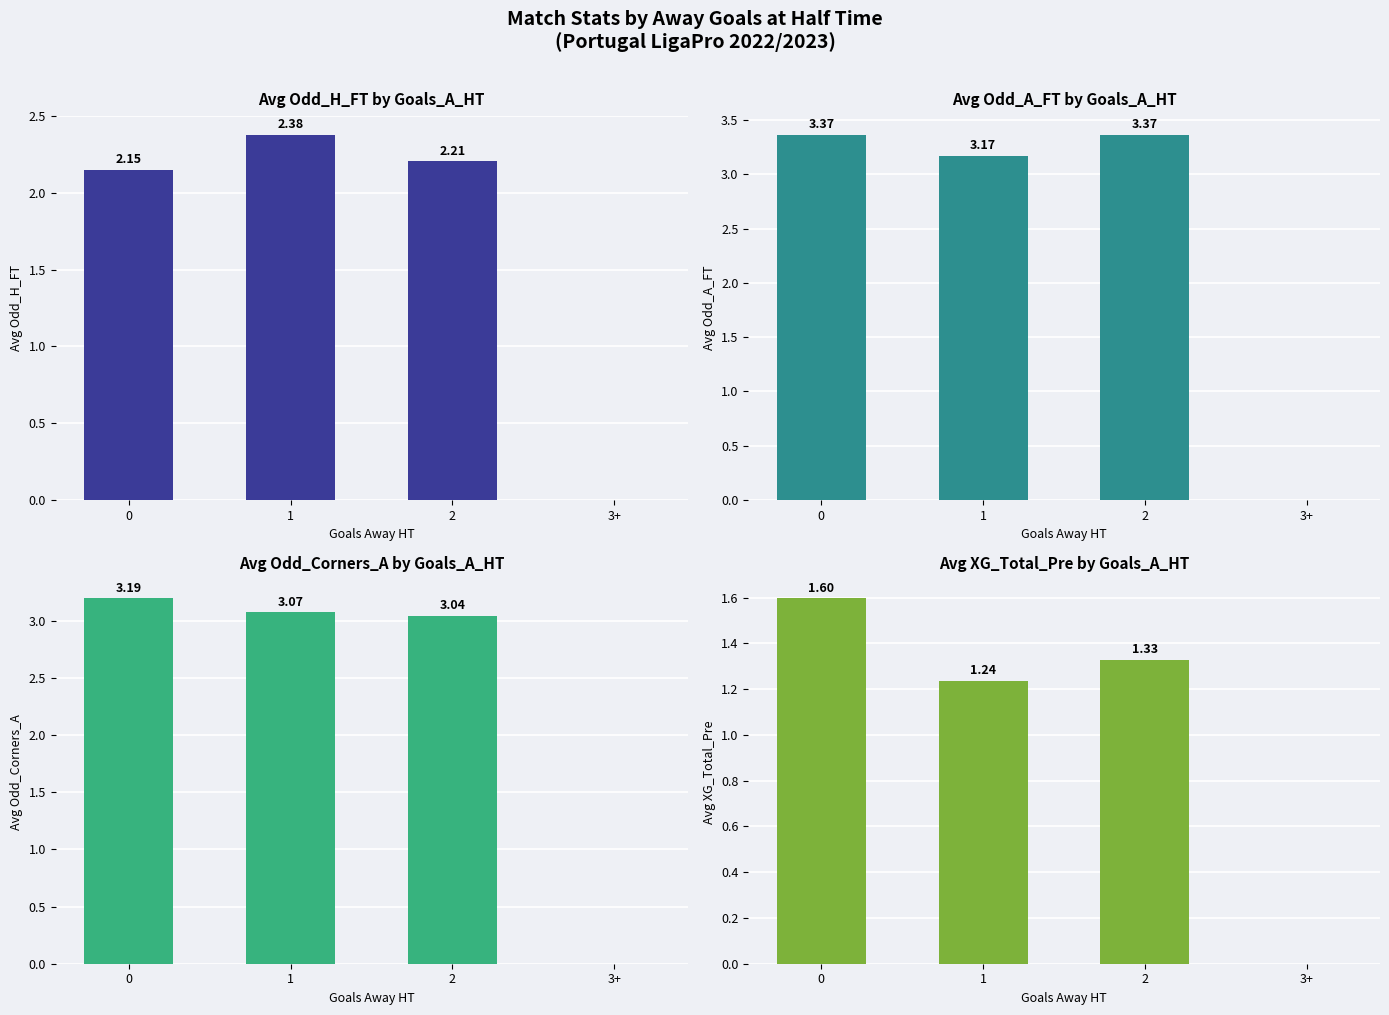

What is the average value of the Avg Odd_A_FT series?

2.5